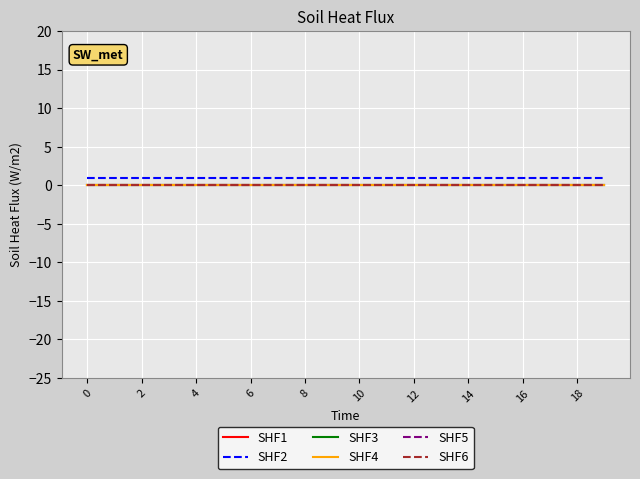

Does the chart have visible grid lines?

Yes